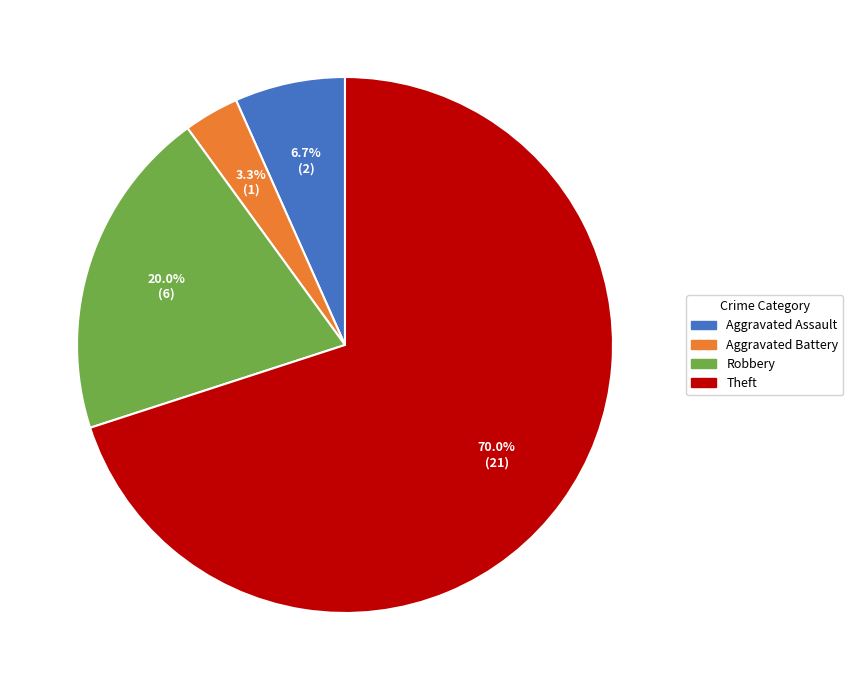

True or false: Theft accounts for 70% of the total.

True